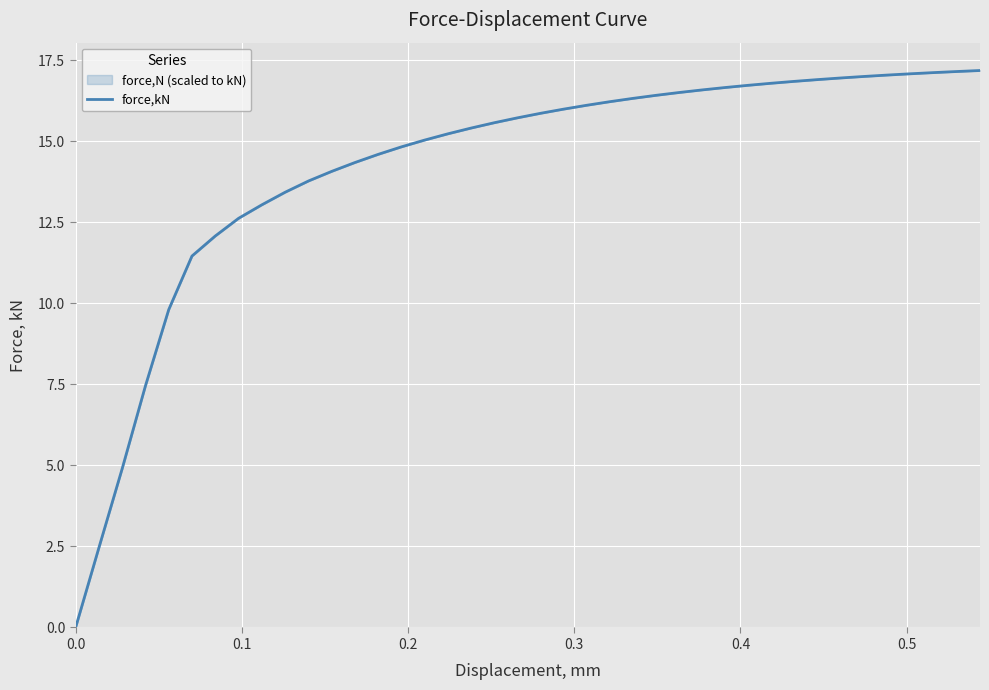

True or false: the data has more than 0 interior local peaks.

False